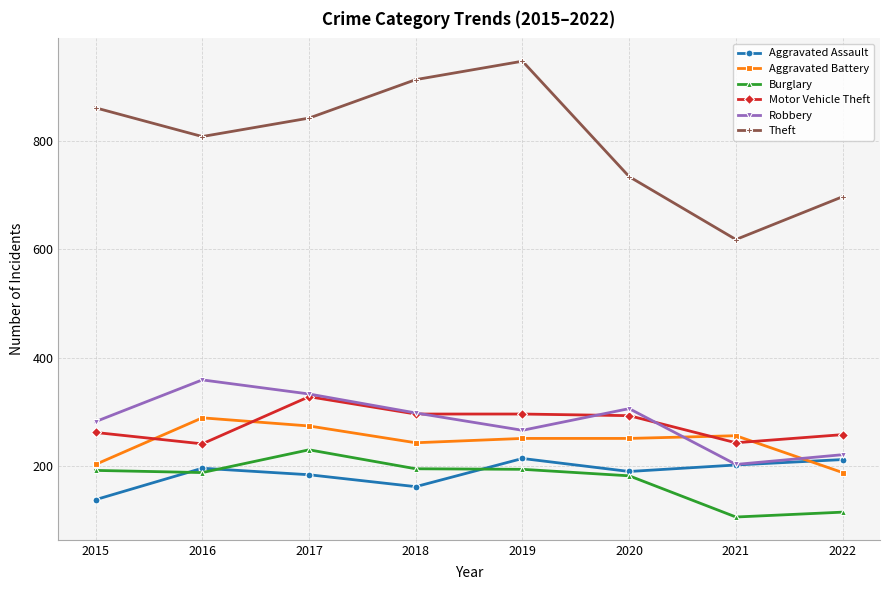

What is the value of the Aggravated Assault point at the 1st from the left?

138